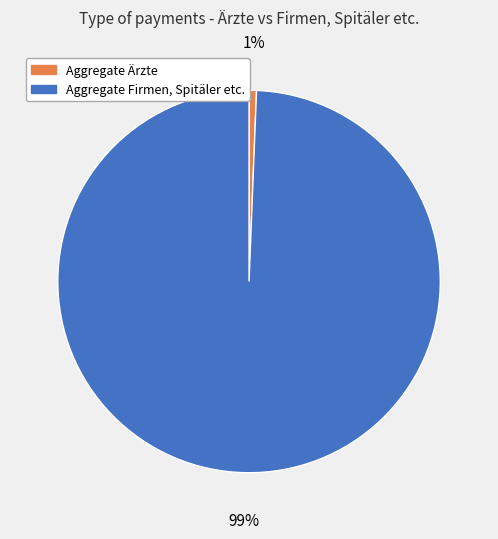

To the nearest percent, what is the average slice percentage?

50%